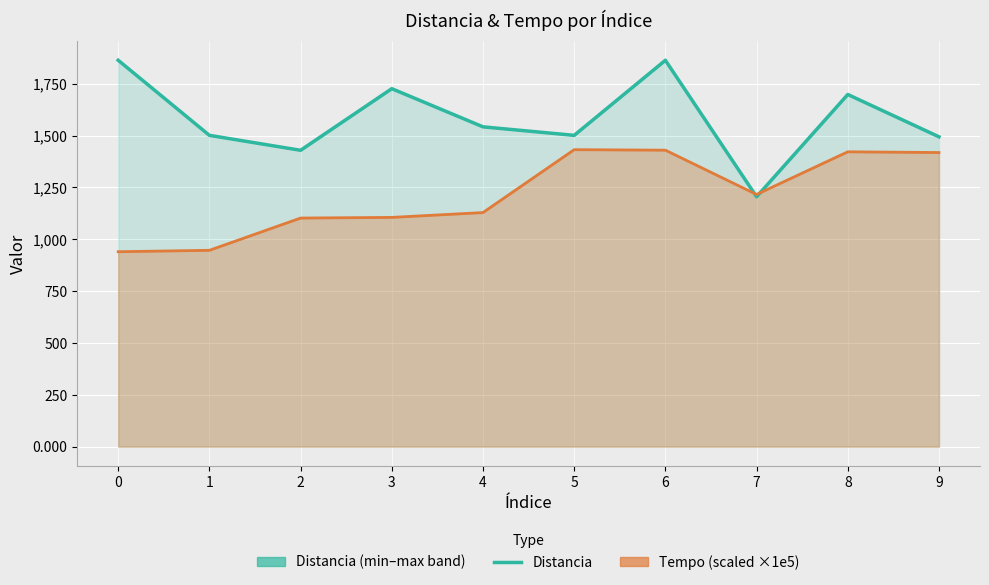

Rank the categories by value from lowest to highest.

7, 2, 9, 1, 5, 4, 8, 3, 0, 6